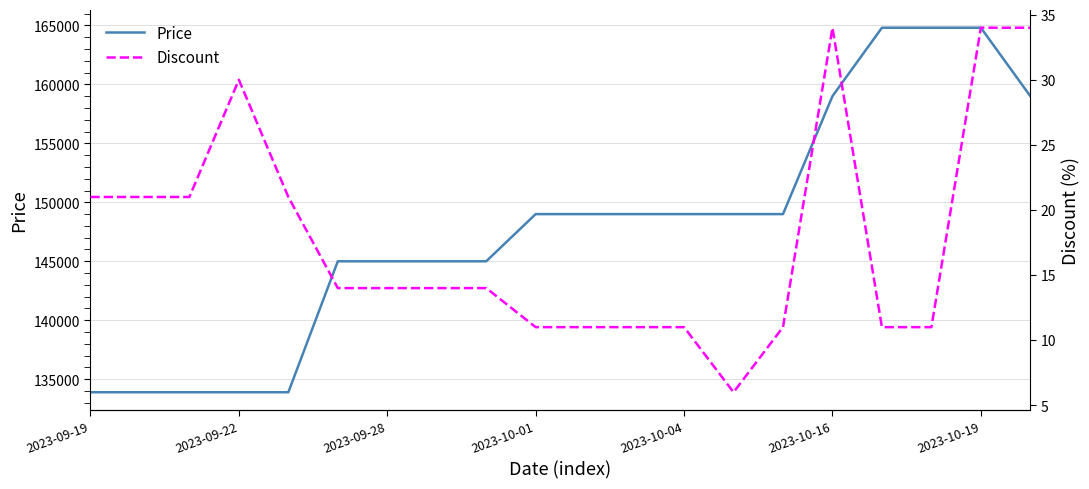

How many values in the Discount series exceed 14?

8